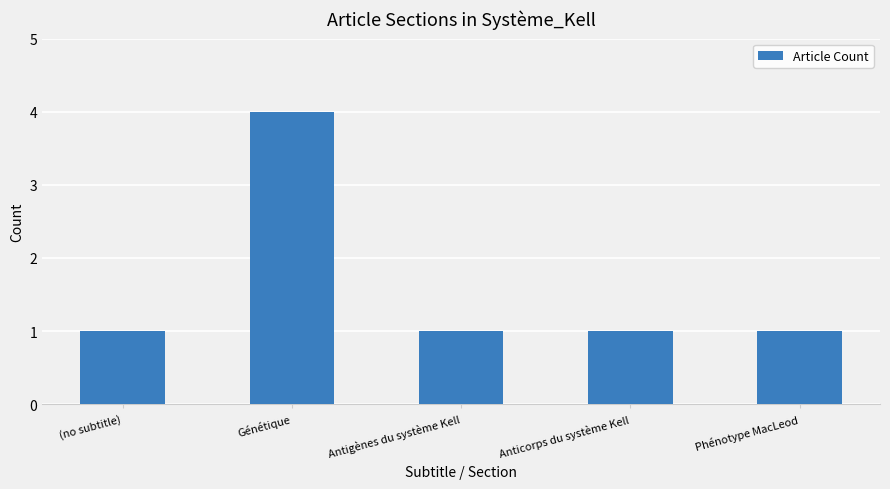

What is the label of the 3rd bar from the left?

Antigènes du système Kell